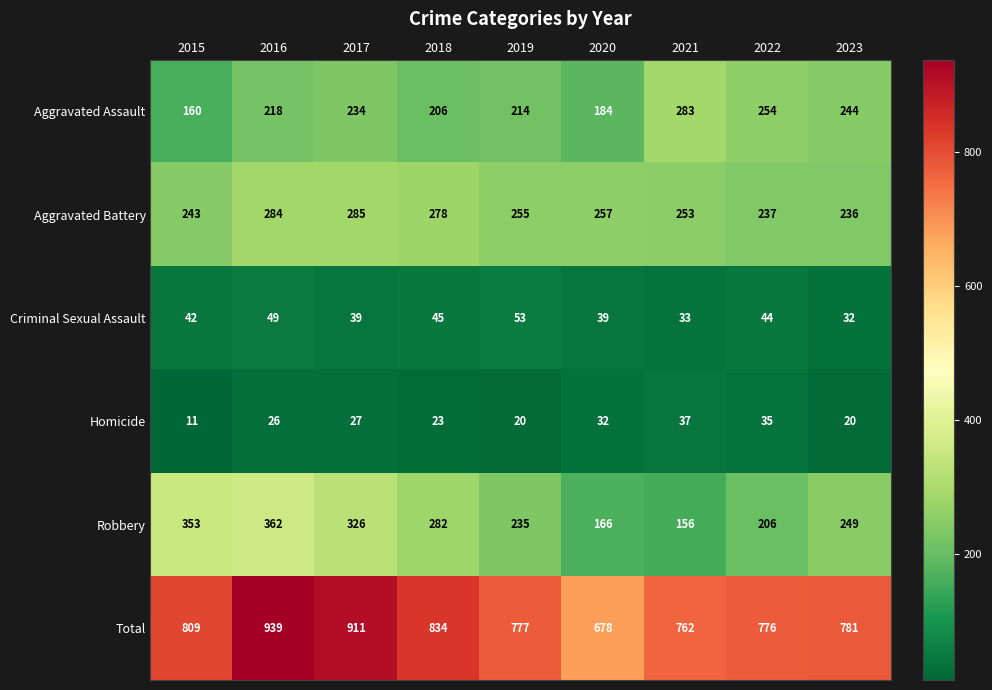

At which category is the sum across all series the highest?

2016